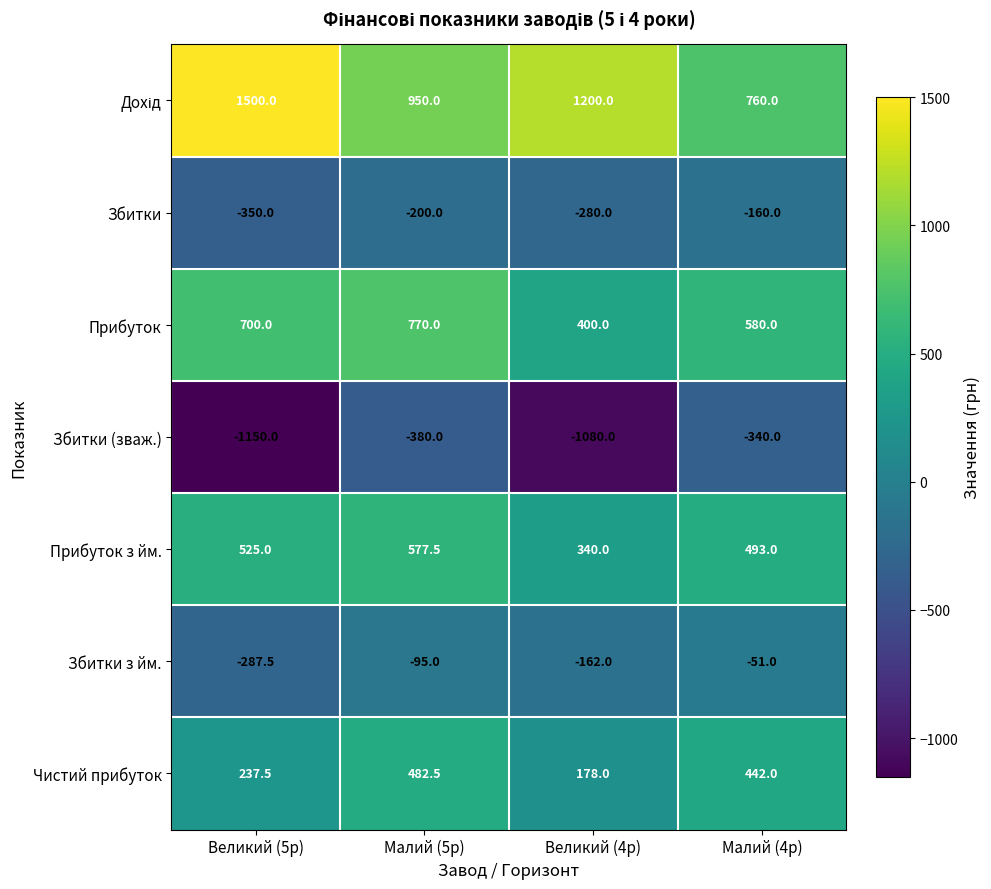

Is it true that Збитки з йм. equals -63.7 at Малий (5р)?

False